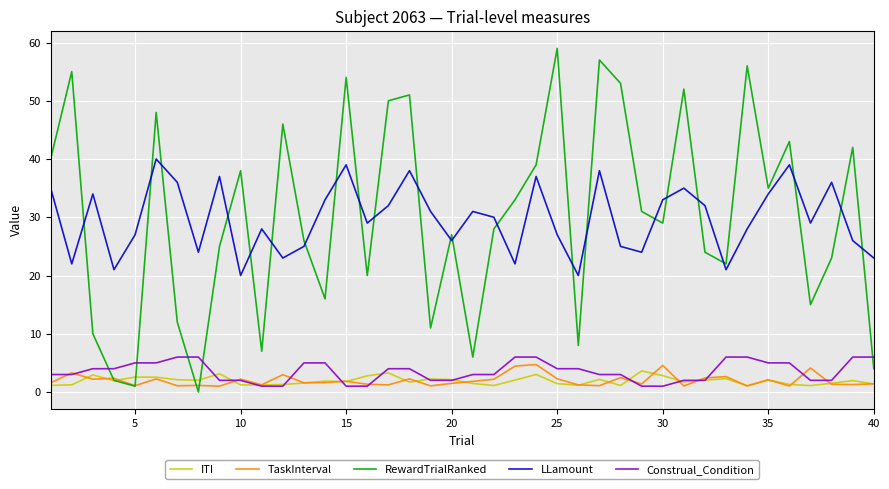

What are all the series names shown in the legend?

ITI, TaskInterval, RewardTrialRanked, LLamount, Construal_Condition